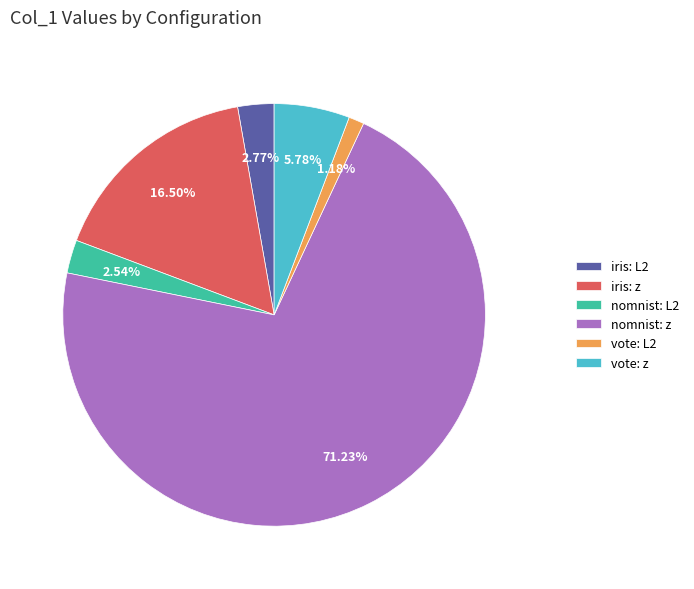

True or false: nomnist: L2 accounts for 12% of the total.

False